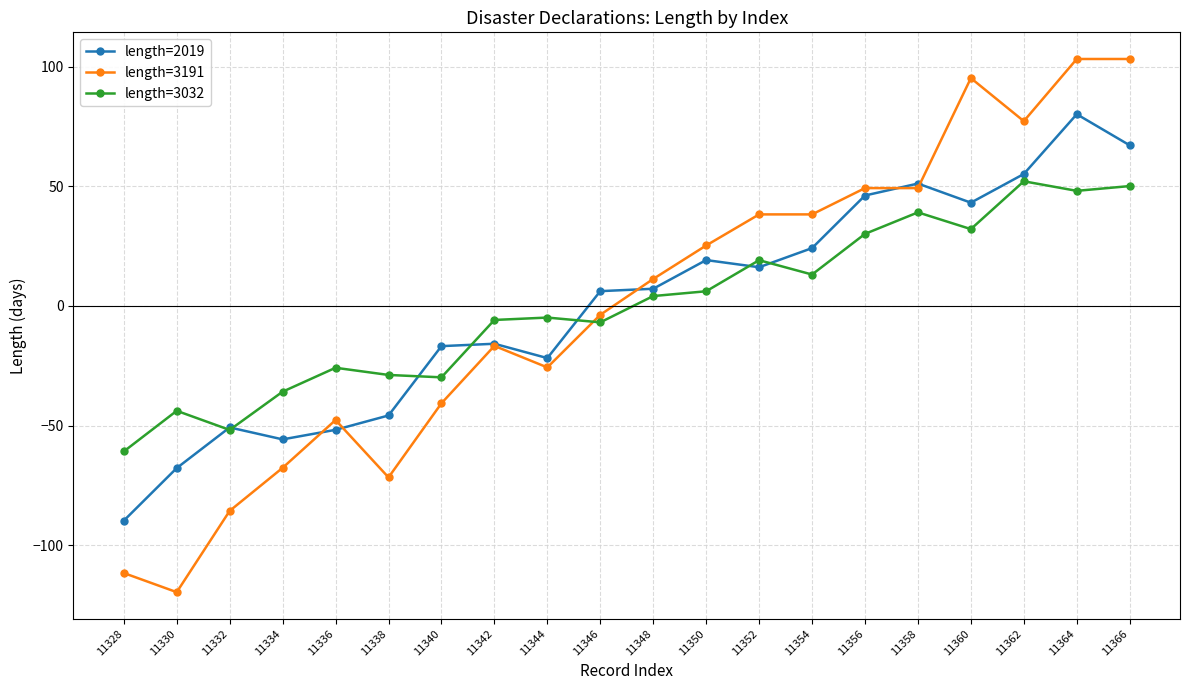

What are all the series names shown in the legend?

length=2019, length=3191, length=3032